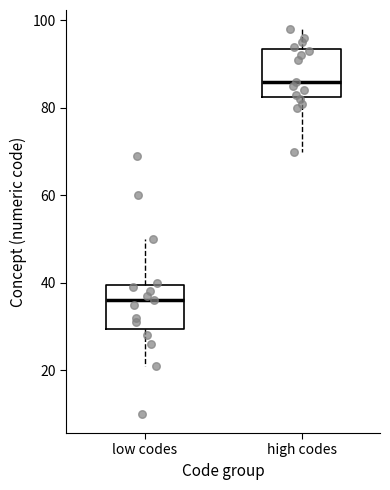

Where does the upper whisker of the box for low codes end on the y-axis? The values are not printed on the chart, so give them approximately, as read against the axis.

50